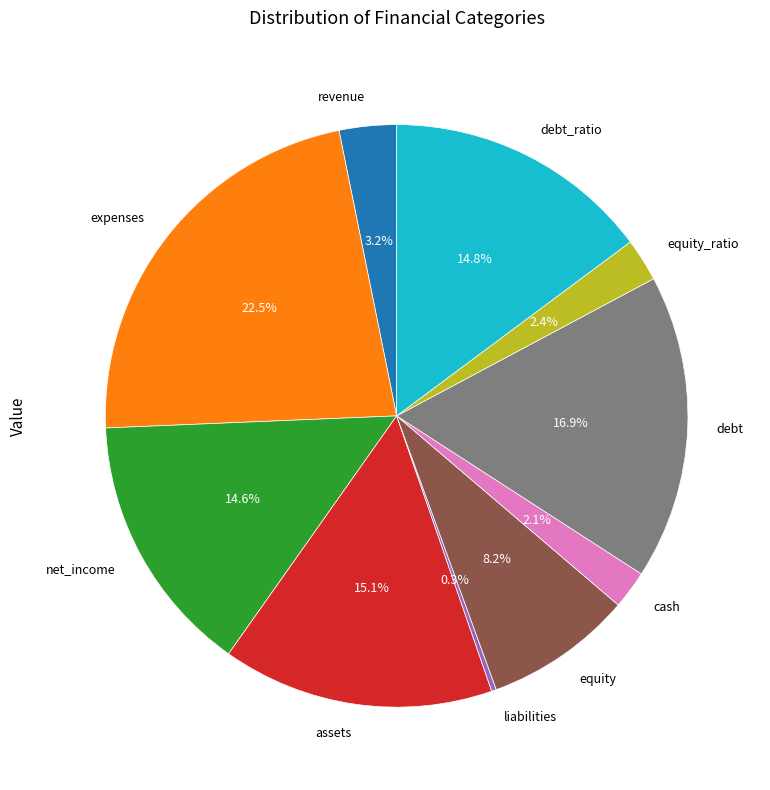

Does equity_ratio represent more than half of the total?

No